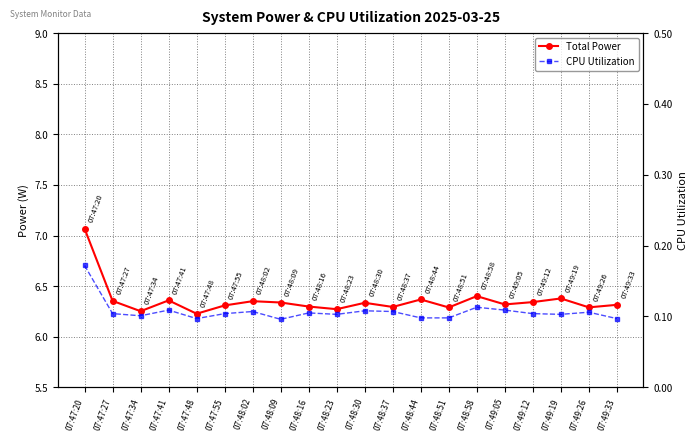

What is the difference between the second highest and minimum values in the Total Power series?

0.2